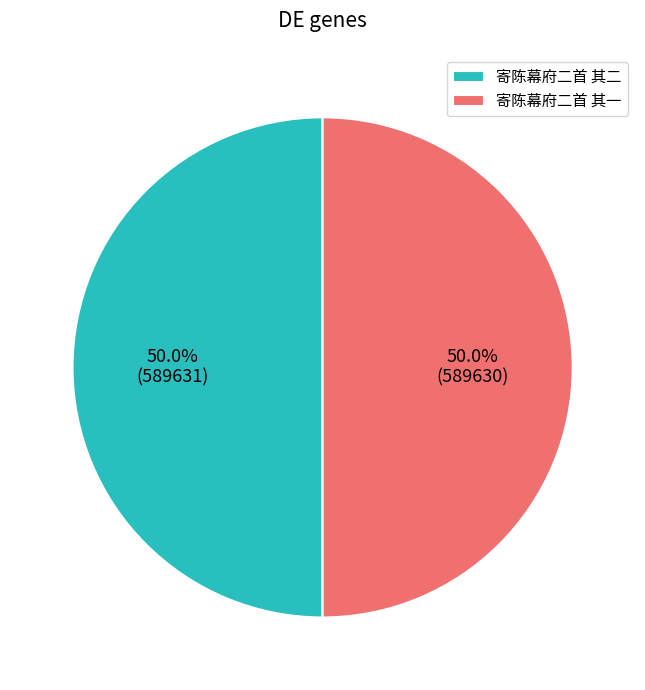

How many slices are in this pie chart?

2